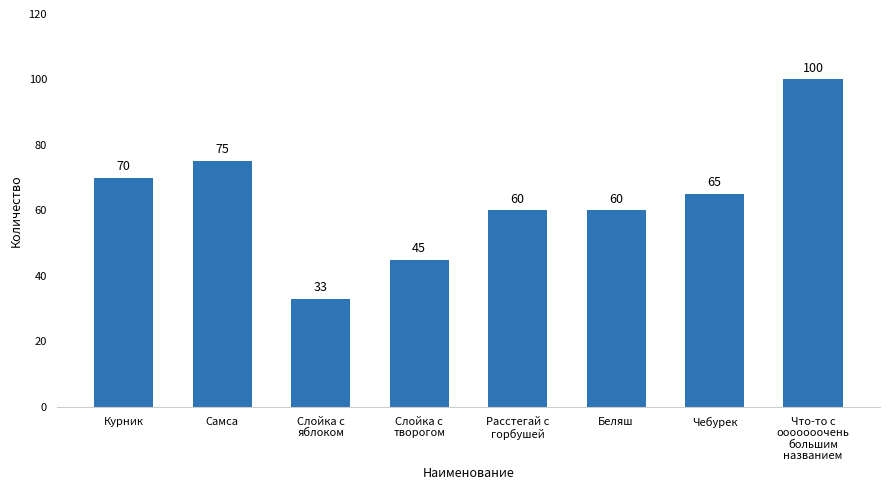

Are the bars horizontal?

No